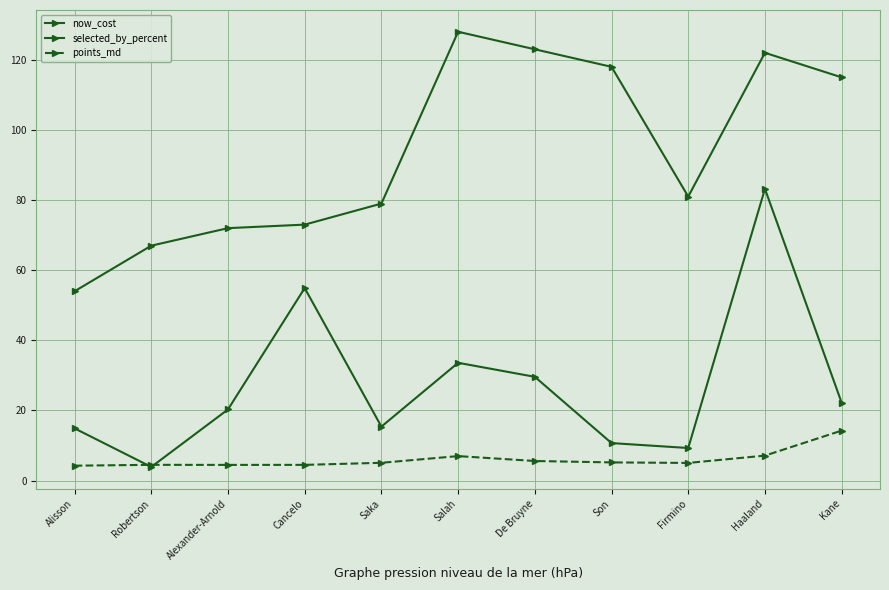

How many categories are shown in the chart?

11